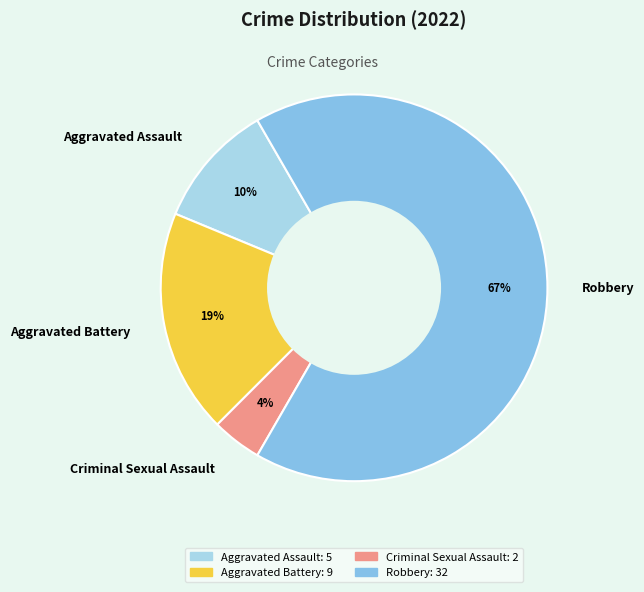

Does Robbery account for over 50% of the chart?

Yes